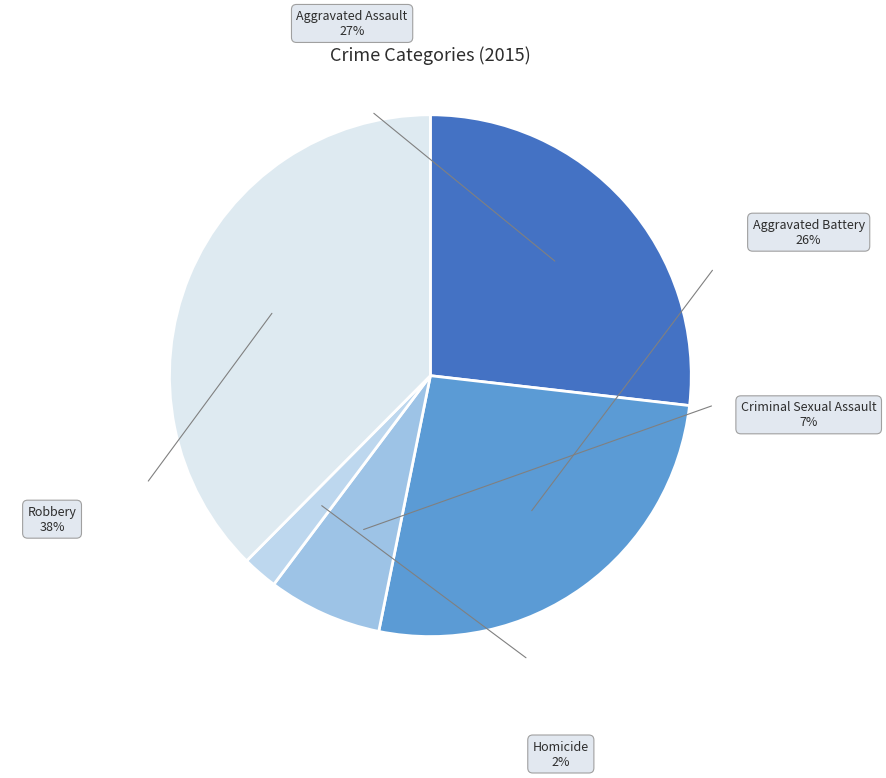

What is the largest slice in the pie chart?

Robbery